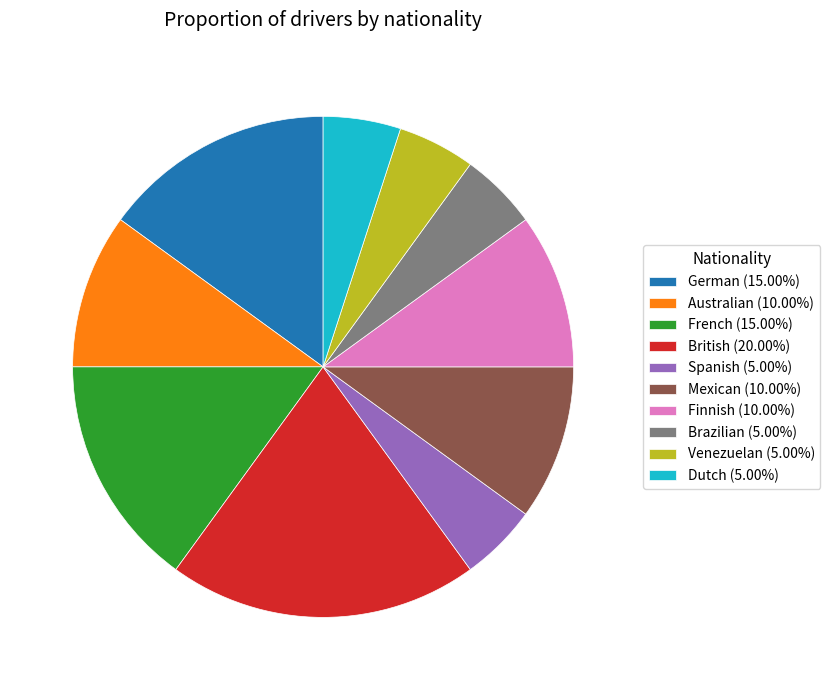

How many segments does this pie chart have?

10